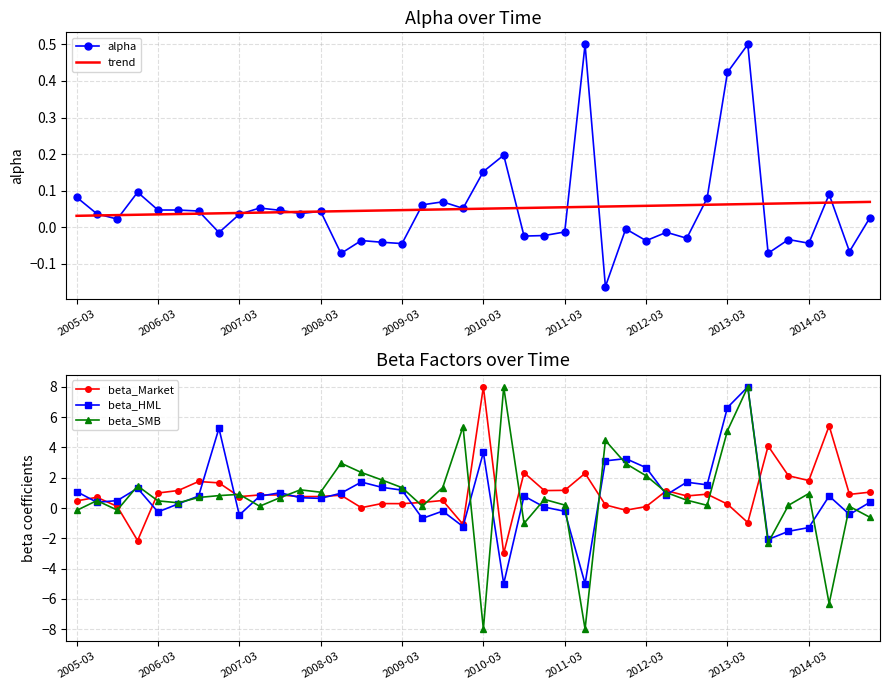

The value of beta_Market at 2006-03 is 1.0. True or false?

True